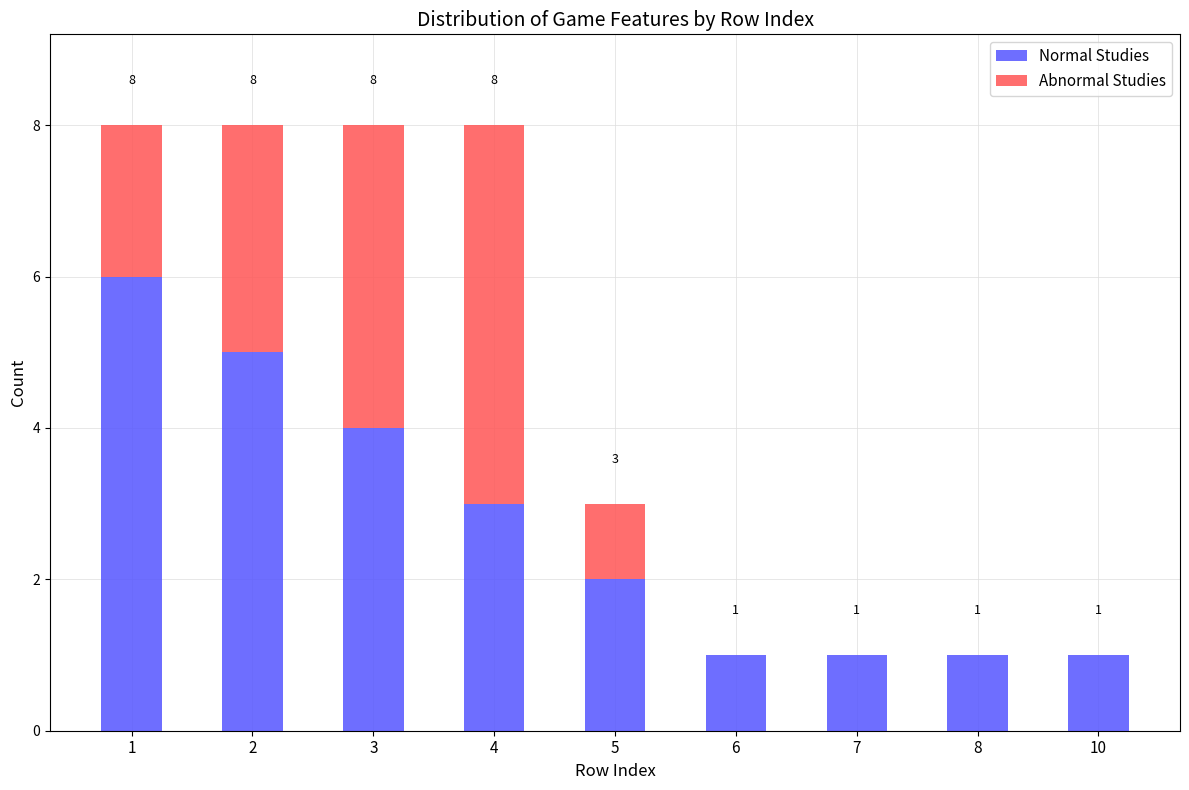

What is the total value across all series at 3?

8